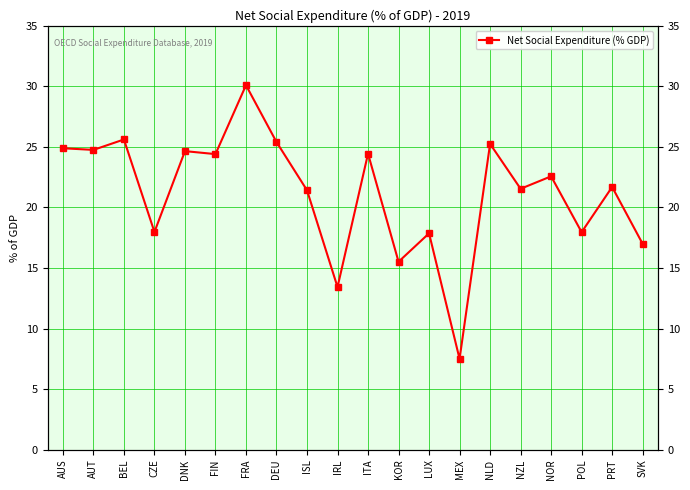

What is the label of the 10th point from the right?

ITA